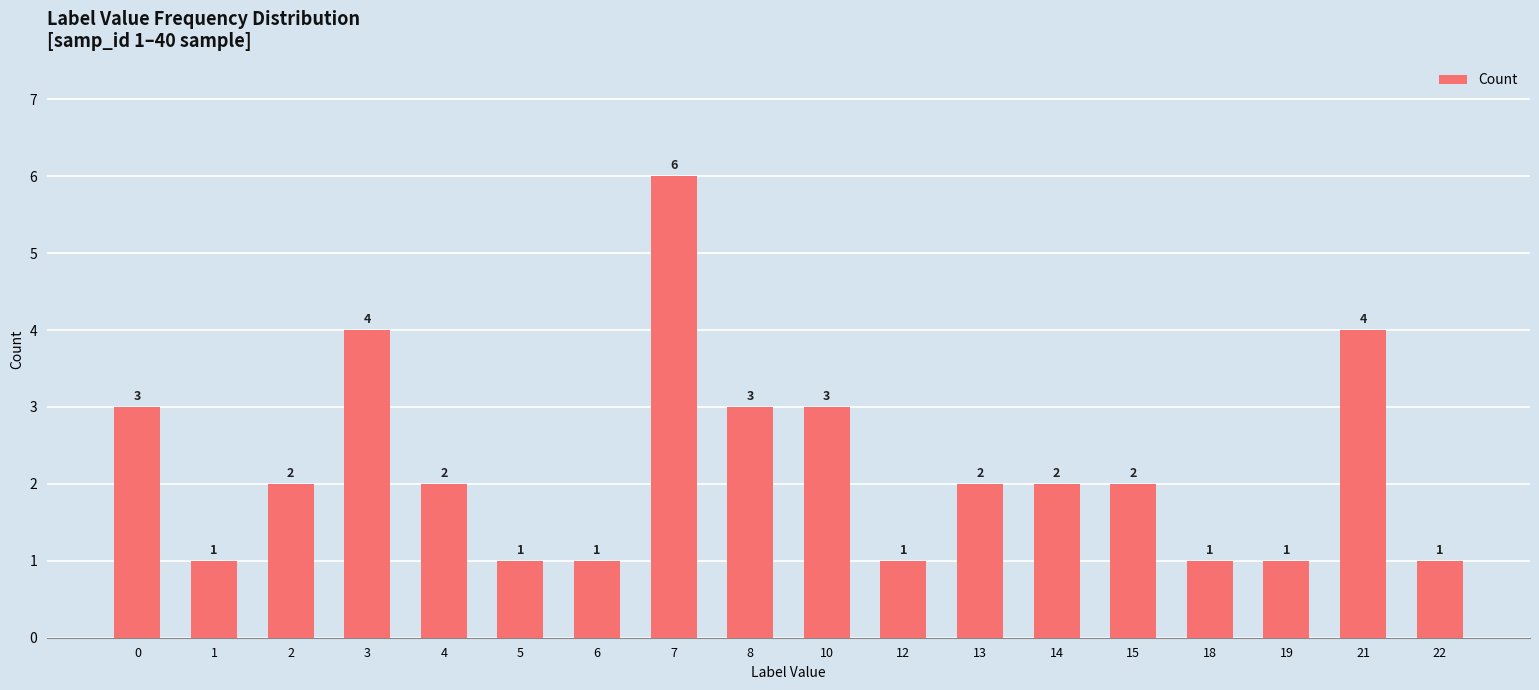

What is the greatest value displayed?

6